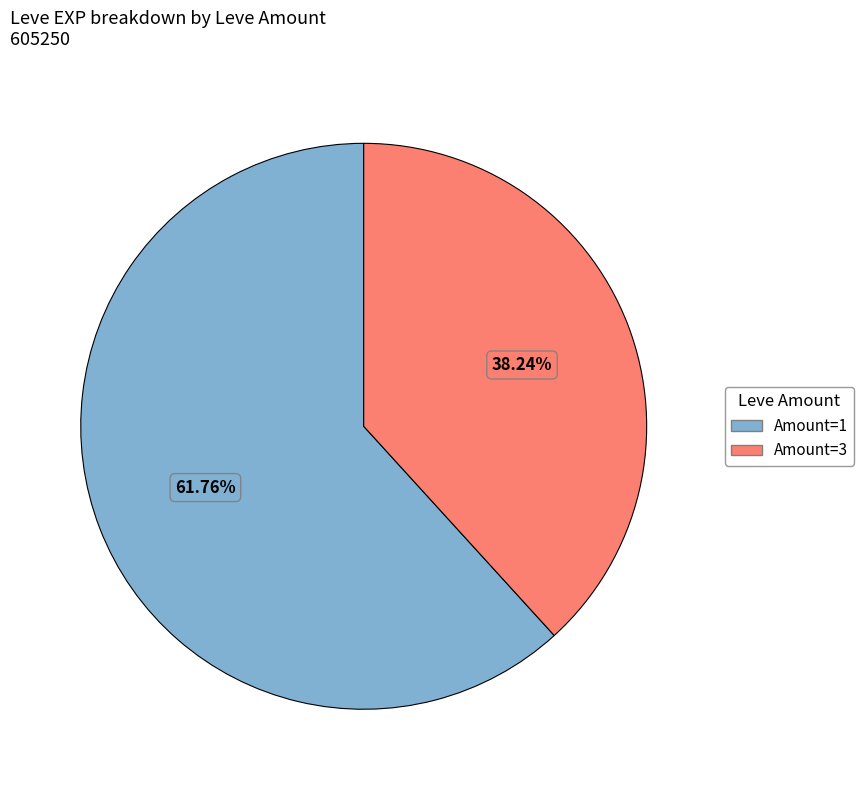

Does any single category account for the majority?

Yes